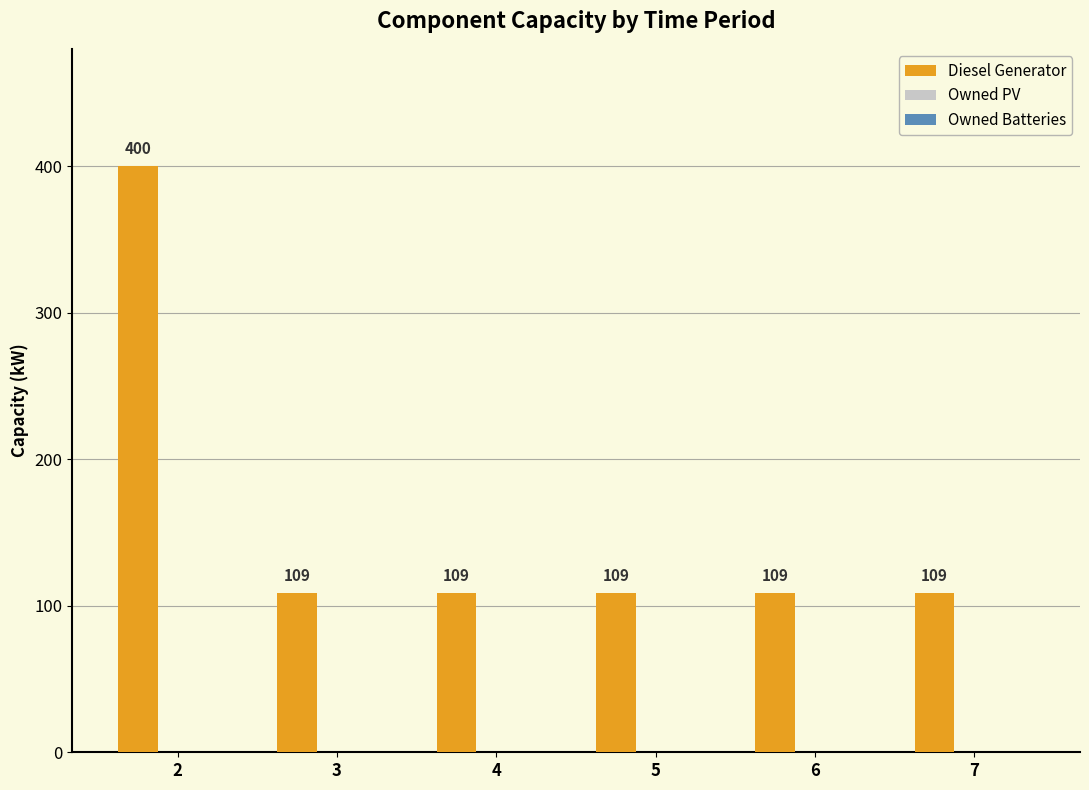

What is the average value?

158